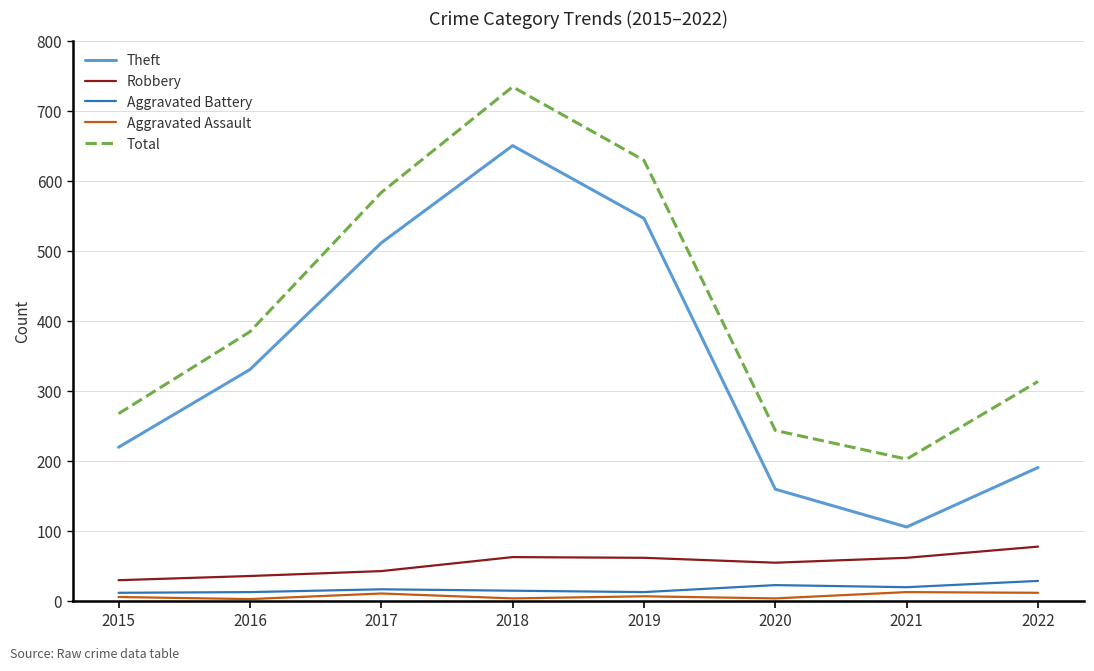

Which series has the largest total across all categories?

Total